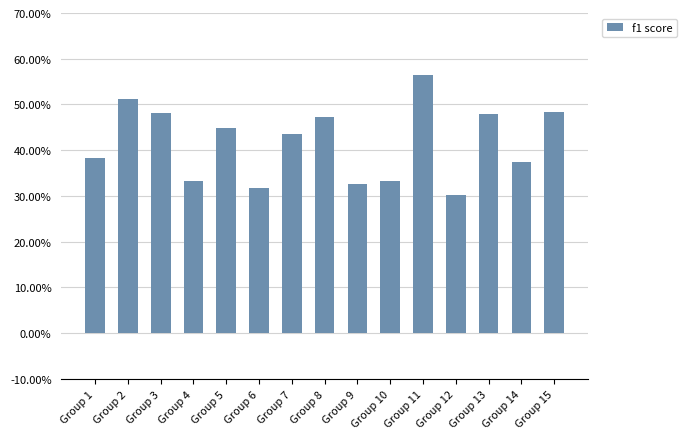

What is the maximum value shown in the chart?

0.6